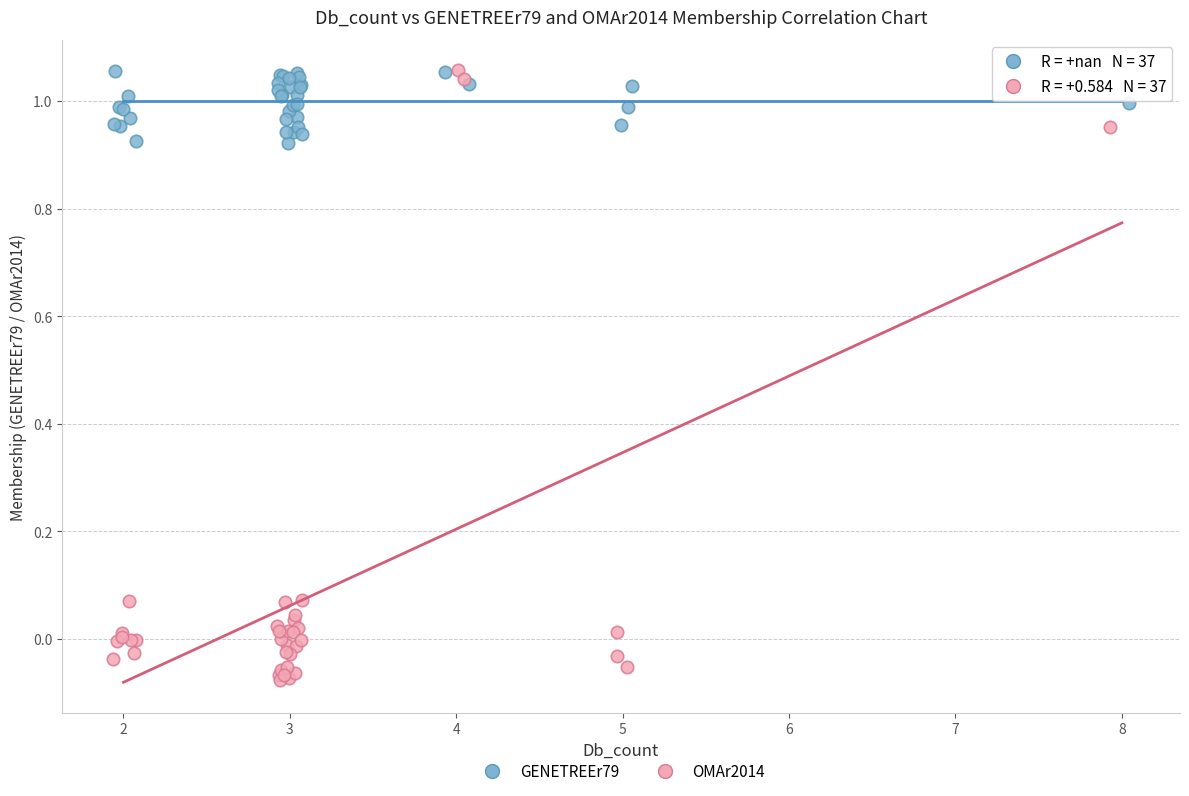

Which series has the largest Y range (max minus min)?

OMAr2014